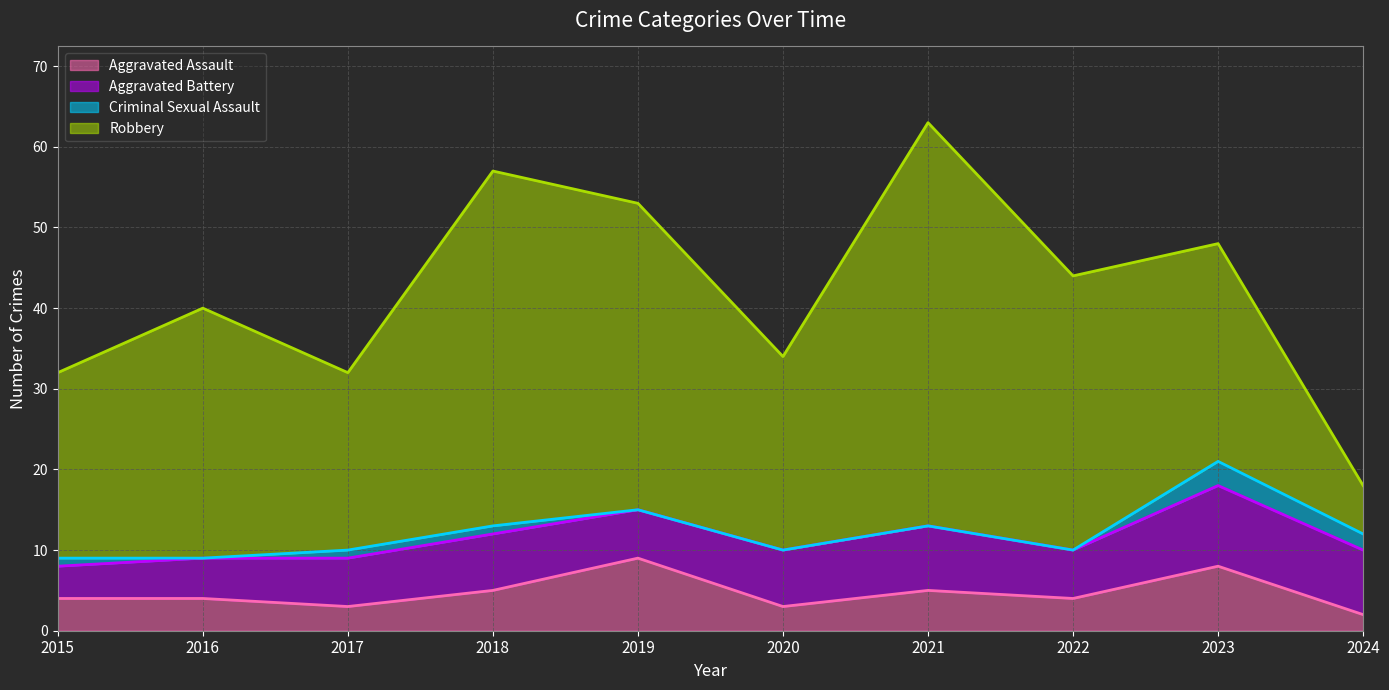

List the labels in order of Criminal Sexual Assault value, smallest first.

2016, 2019, 2020, 2021, 2022, 2015, 2017, 2018, 2024, 2023